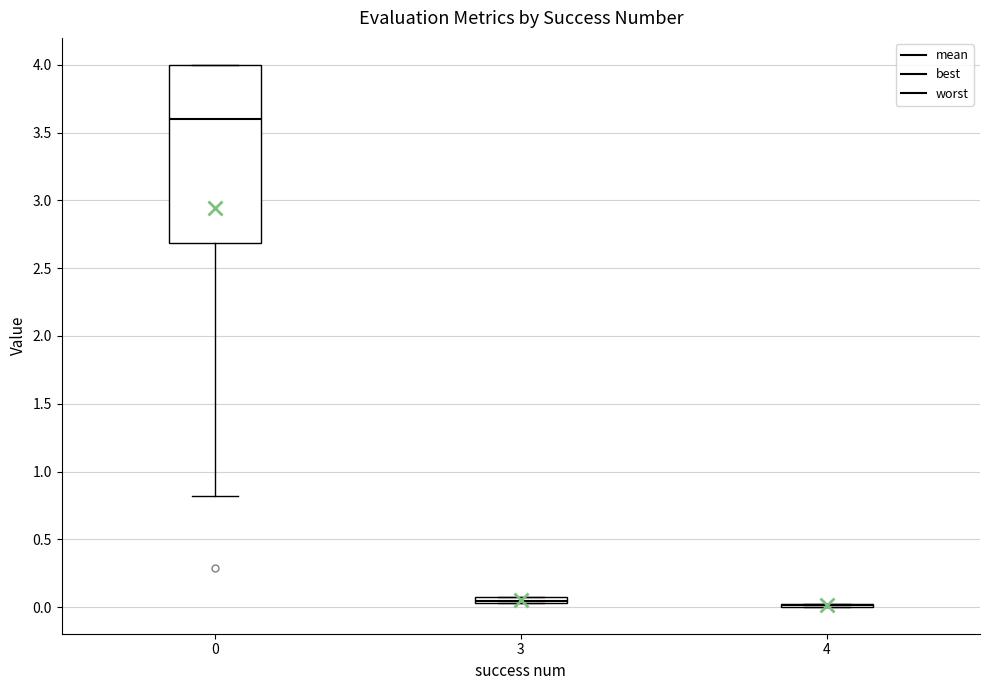

Comparing the boxes themselves (not the whiskers), which one is the tallest?

0